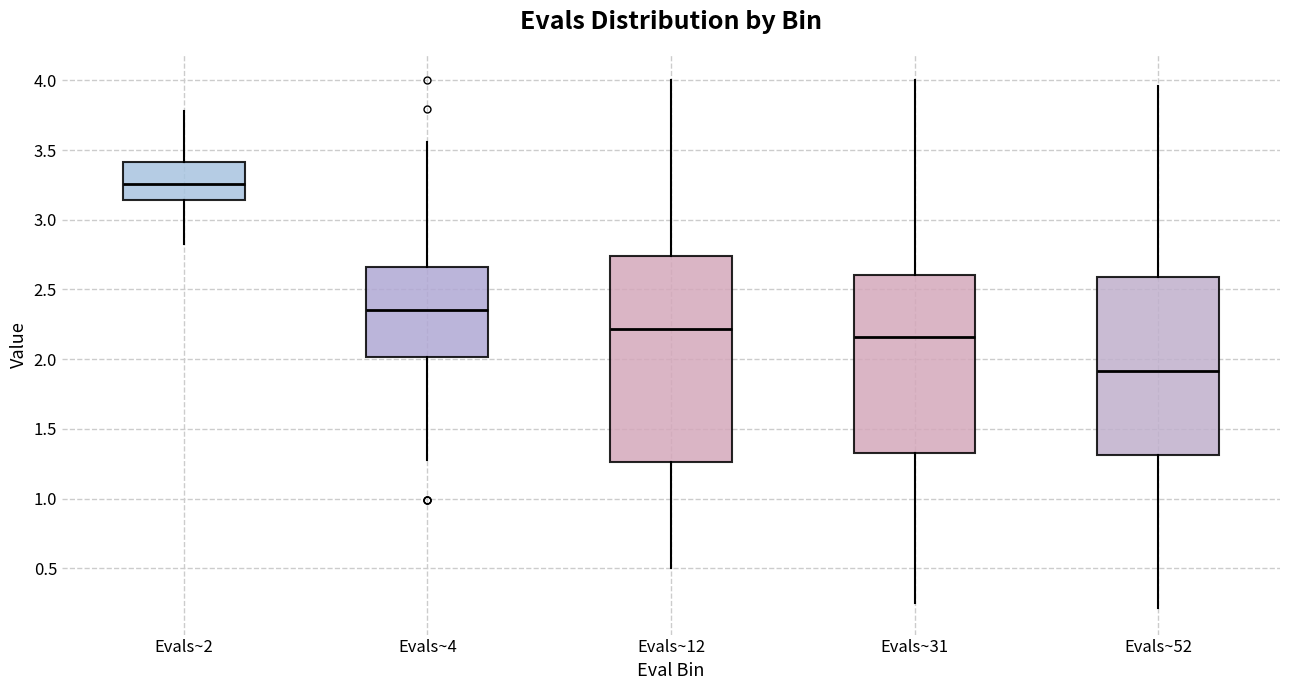

Reading left to right, read every box against the y-axis: the position of its median line, the range the box covers, and the ends of its whiskers. The values are not printed on the chart, so give them approximately, as read against the axis.

Evals~2: median 3.25, box 3.15 to 3.40, whiskers 2.80 to 3.80
Evals~4: median 2.35, box 2.00 to 2.65, whiskers 1.30 to 3.55
Evals~12: median 2.20, box 1.25 to 2.75, whiskers 0.50 to 4.00
Evals~31: median 2.15, box 1.35 to 2.60, whiskers 0.25 to 4.00
Evals~52: median 1.90, box 1.30 to 2.60, whiskers 0.20 to 3.95